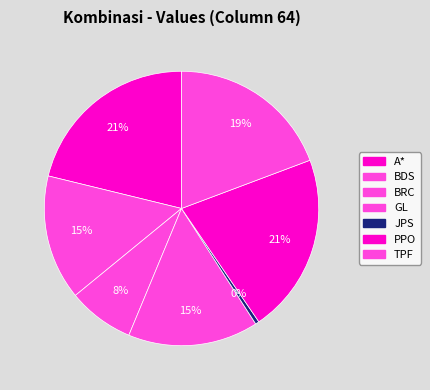

Which slice is the smallest?

JPS